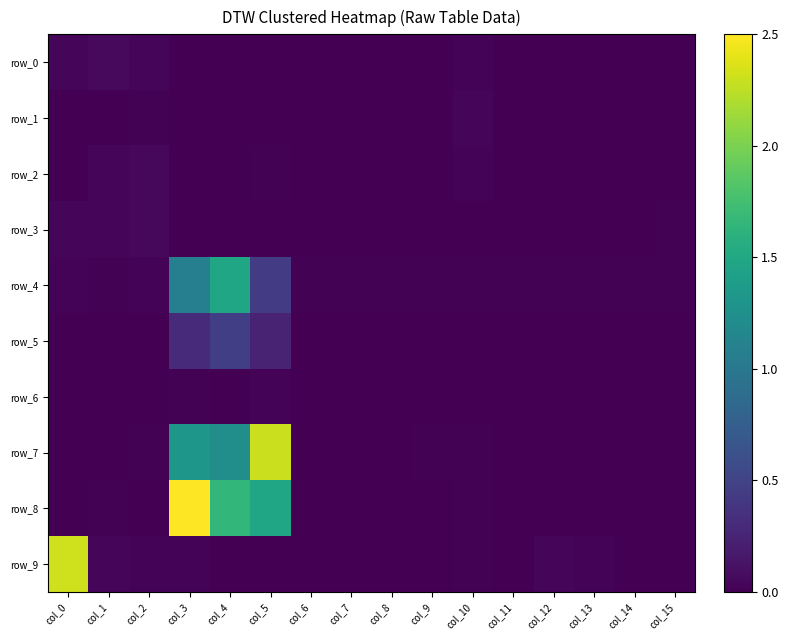

What is the maximum value shown in the chart?

2.5